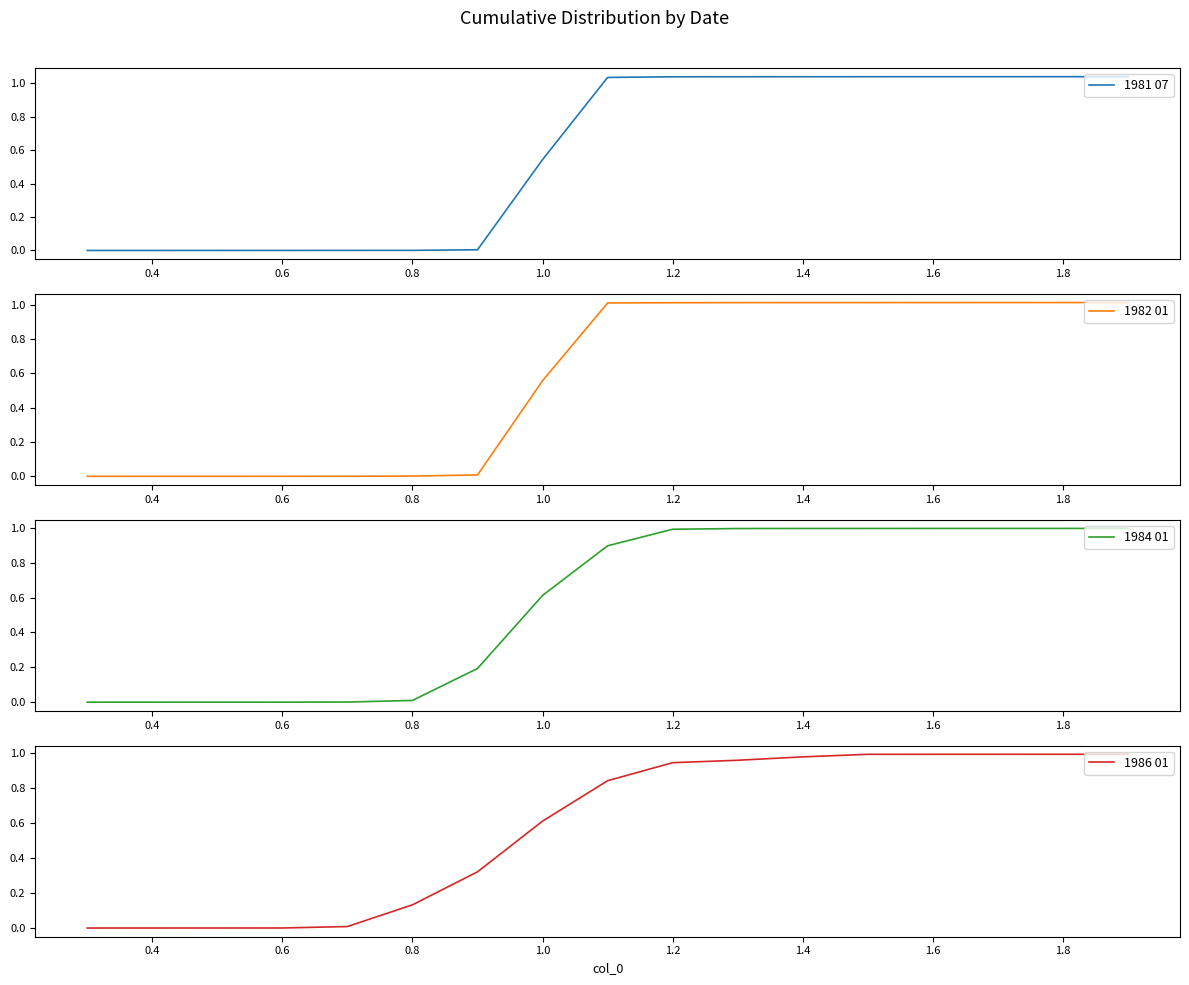

What is the difference between the second highest and minimum values in the 1981 07 series?

1.0